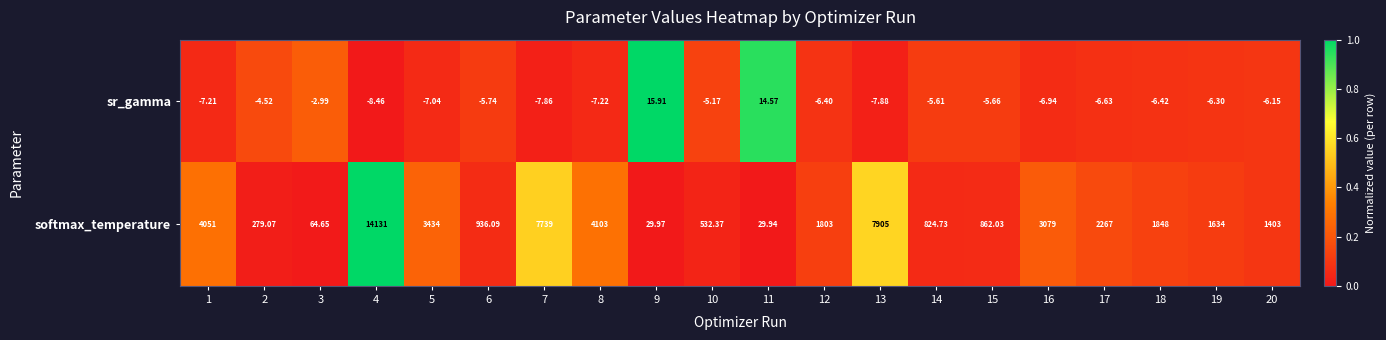

Is the value of sr_gamma at 19 greater than the value of softmax_temperature at 19?

No